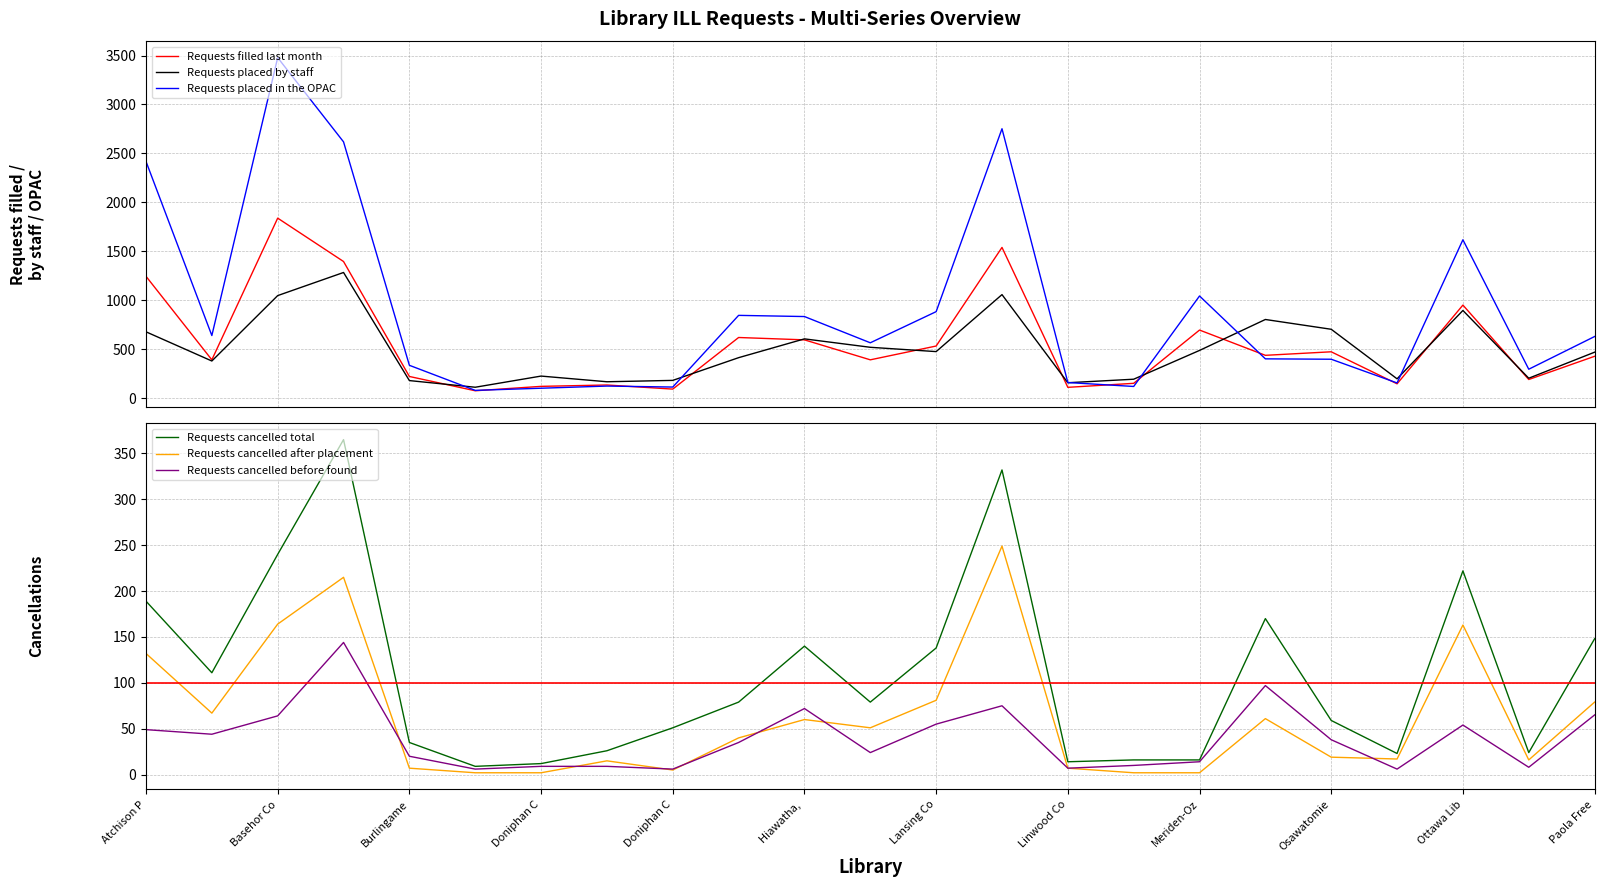

True or false: Requests placed in the OPAC and Requests cancelled after placement intersect in this chart.

False